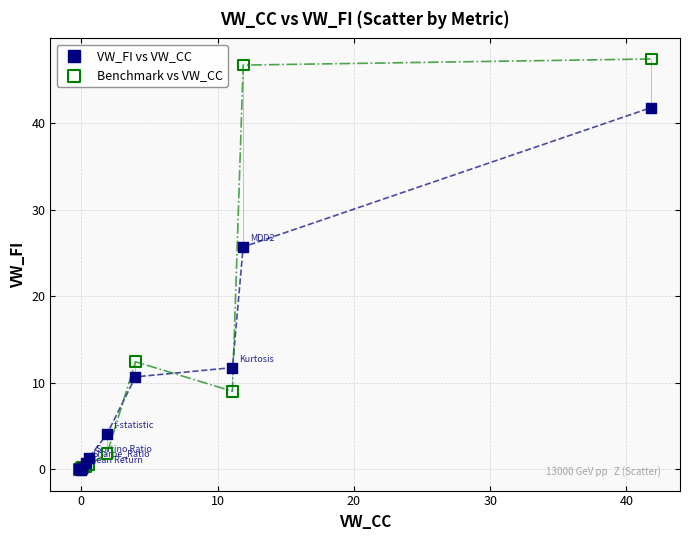

Across all series, what Y value is closest to 23?

25.7